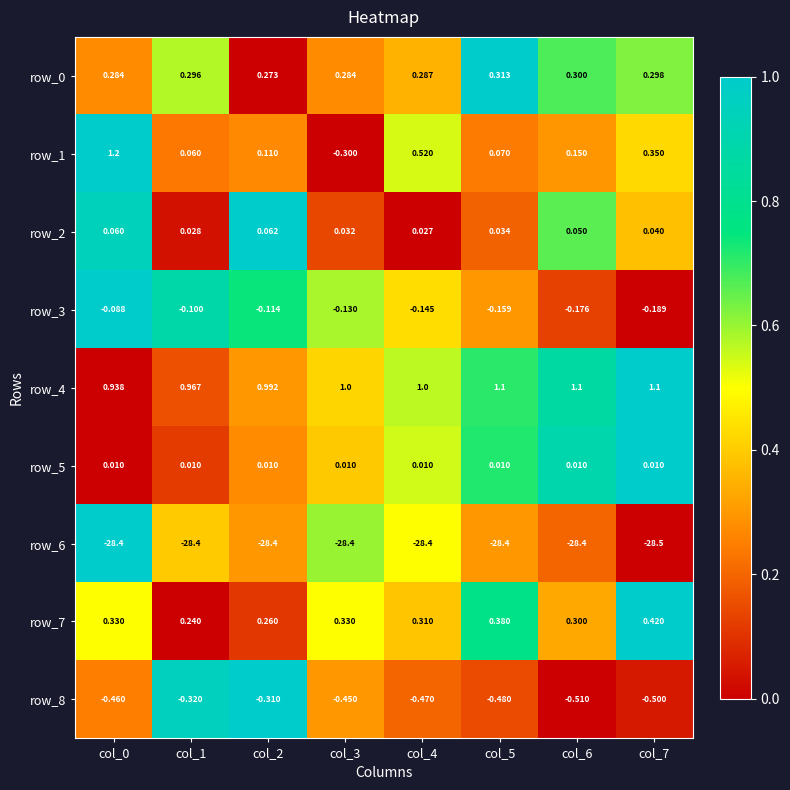

Rank the categories by row_4 value from highest to lowest.

col_7, col_6, col_5, col_4, col_3, col_2, col_1, col_0